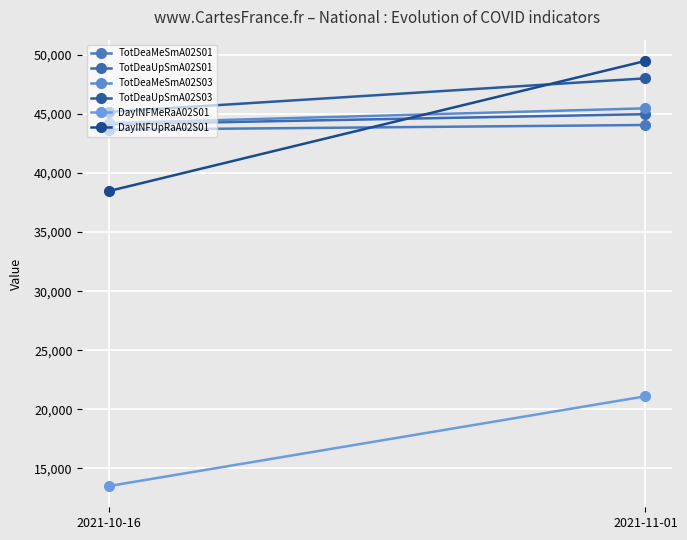

Reading left to right, what are all the values shown in this chart?

TotDeaMeSmA02S01: 2021-10-16=43667	2021-11-01=44066
TotDeaUpSmA02S01: 2021-10-16=44125	2021-11-01=44982
TotDeaMeSmA02S03: 2021-10-16=44224	2021-11-01=45476
TotDeaUpSmA02S03: 2021-10-16=45171	2021-11-01=48015
DayINFMeRaA02S01: 2021-10-16=13517	2021-11-01=21111
DayINFUpRaA02S01: 2021-10-16=38481	2021-11-01=49488